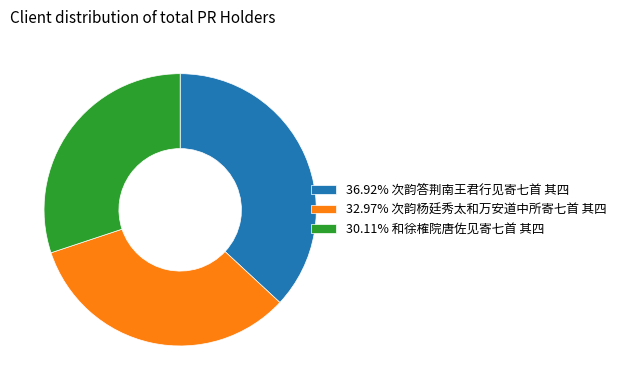

What is the ratio of the value at 30.11% 和徐榷院唐佐见寄七首 其四 to the value at 36.92% 次韵答荆南王君行见寄七首 其四?

0.8